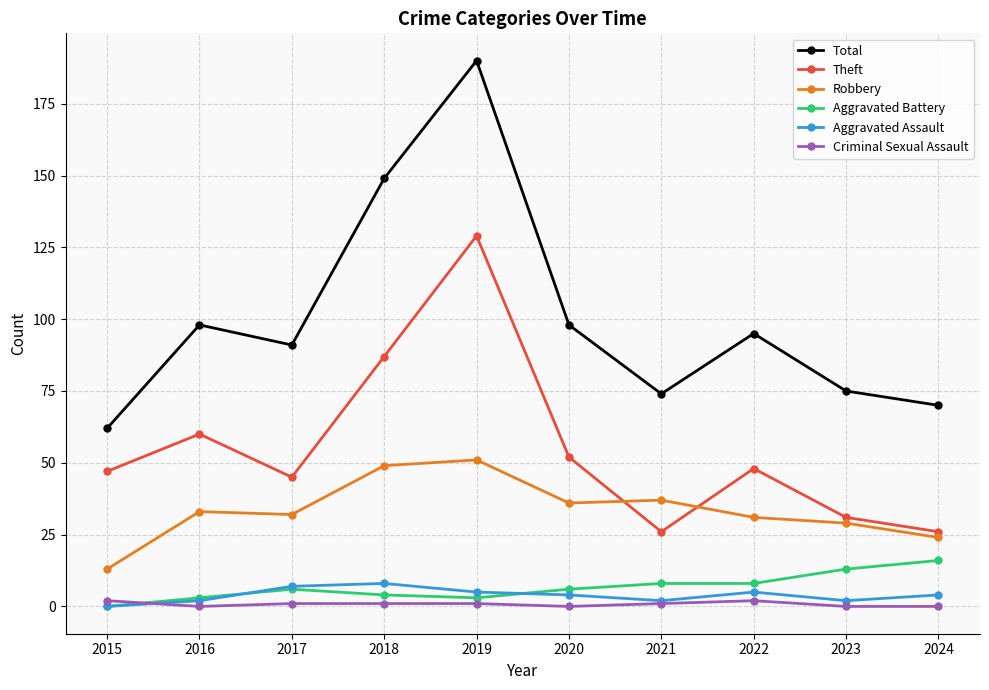

Which label corresponds to the largest value in the chart?

2019